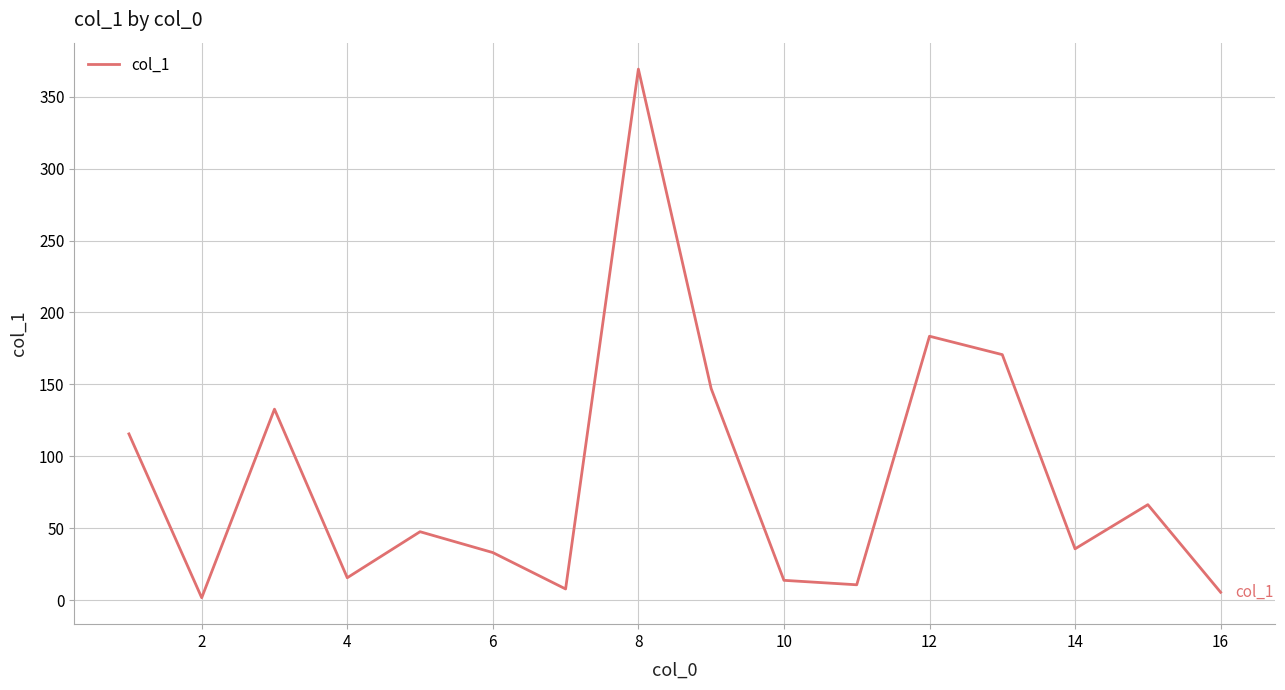

What is the difference between the maximum and minimum values?

367.5